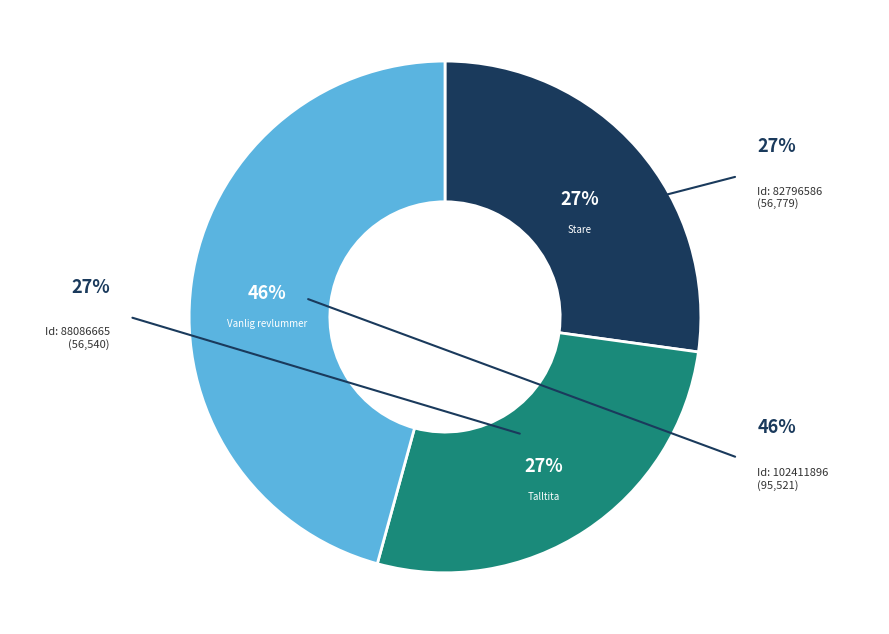

To the nearest percent, what is the combined percentage of 88086665 and 82796586?

54%